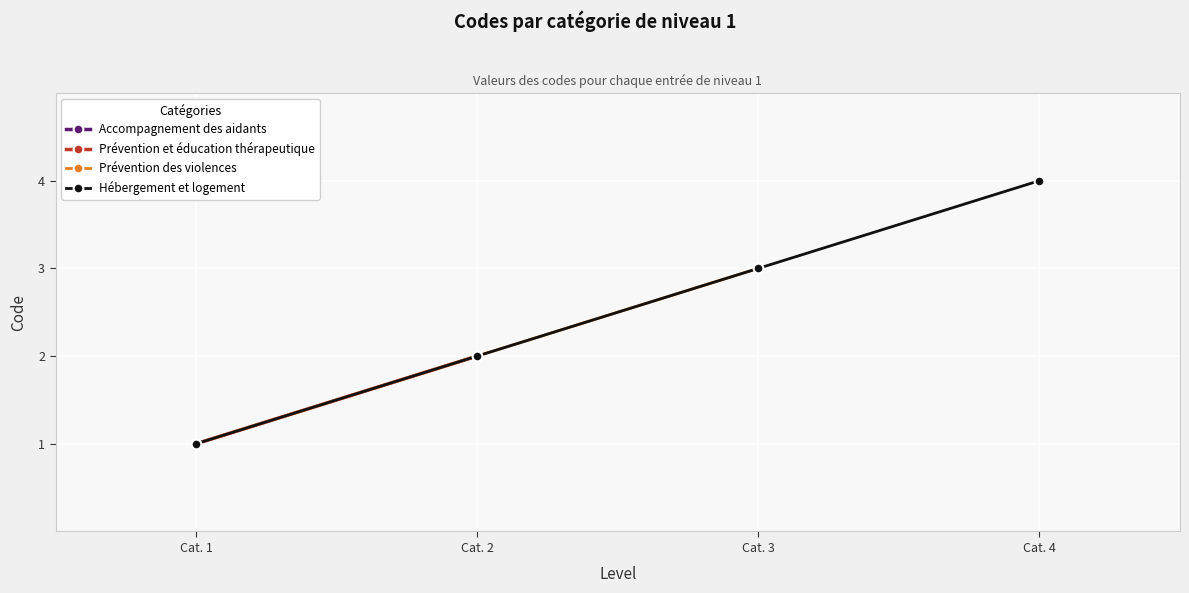

Rank the categories by Hébergement et logement value from highest to lowest.

Cat. 4, Cat. 3, Cat. 2, Cat. 1